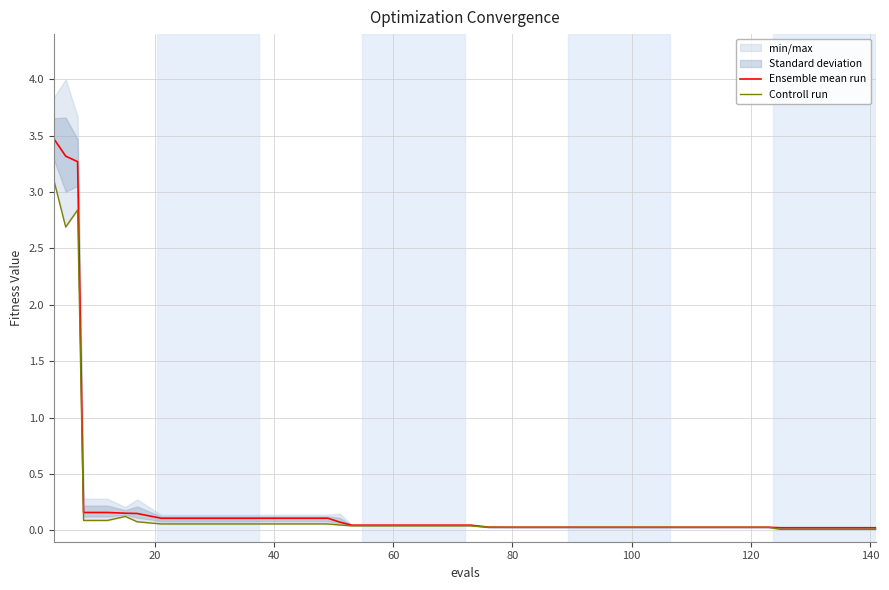

Count the number of categories in the chart.

40